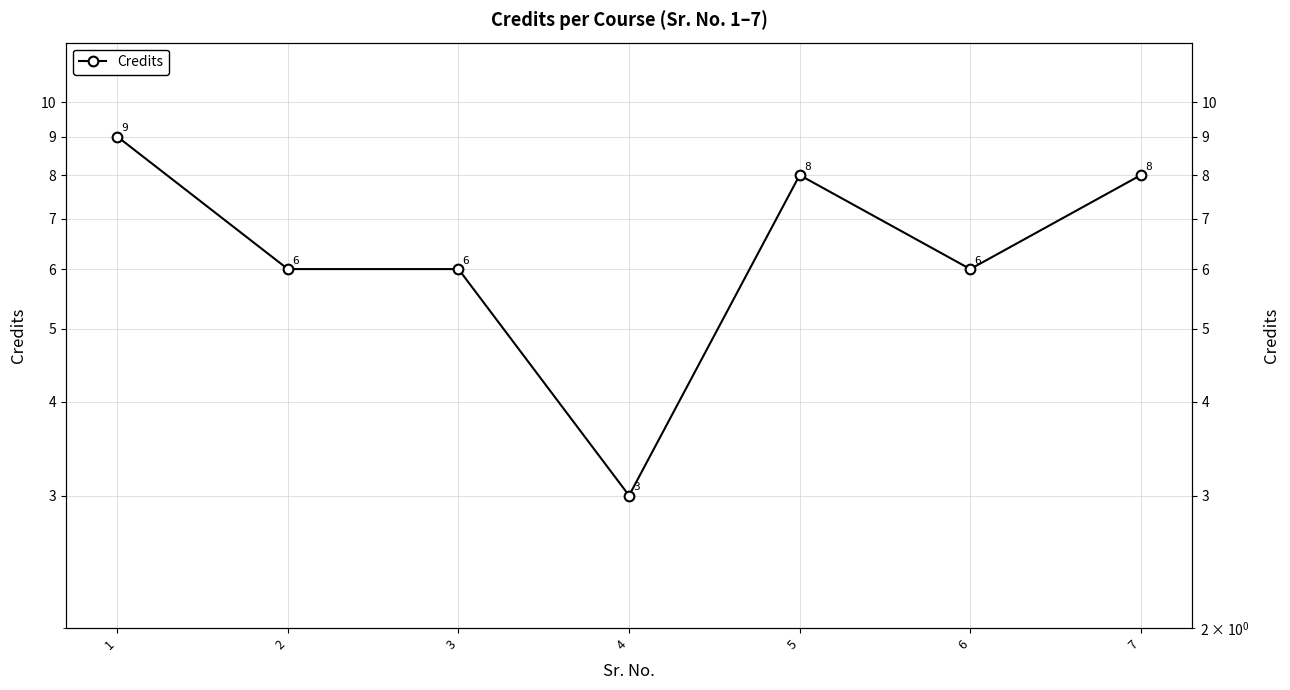

True or false: the data shows 9 at 3.

False